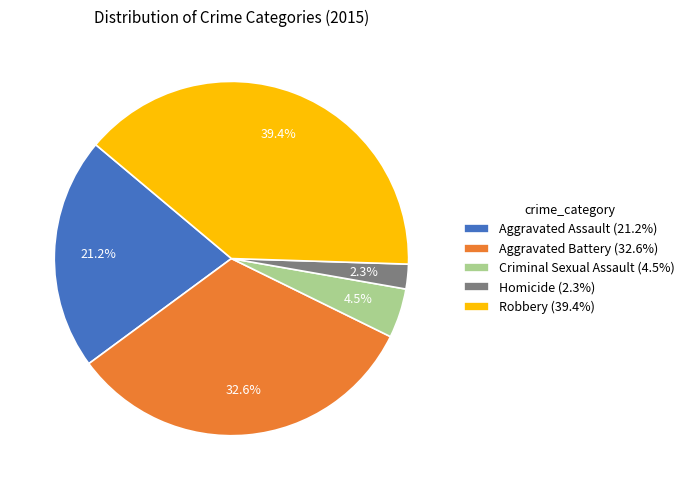

Which category has the smallest portion of the pie?

Homicide